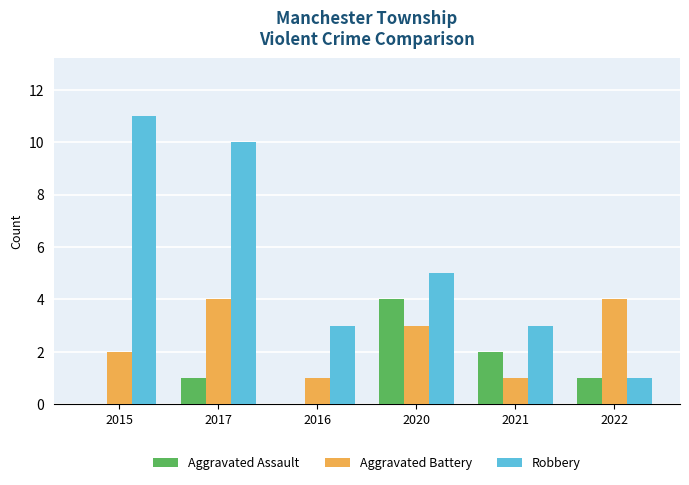

Which series has the widest spread of values?

Robbery